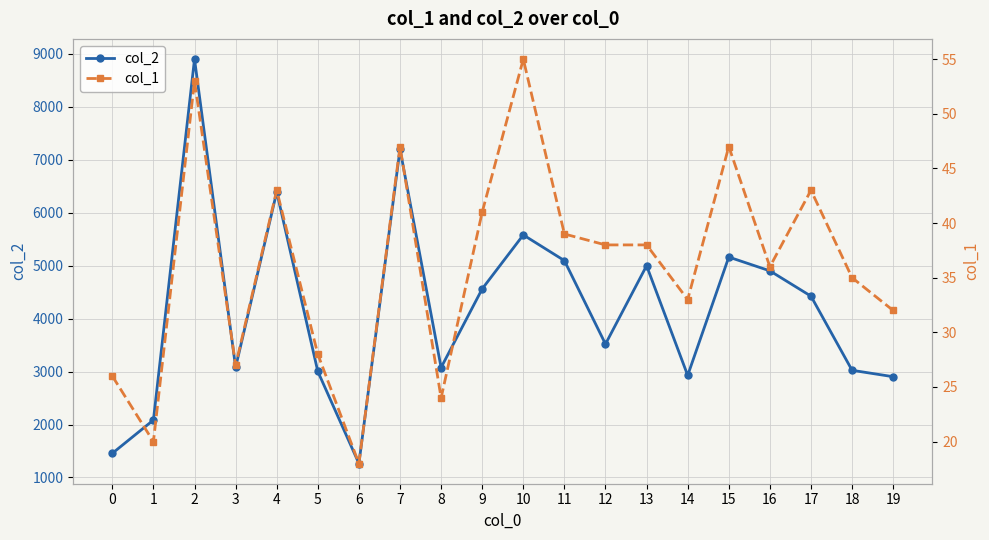

Which series has the widest spread of values?

col_2